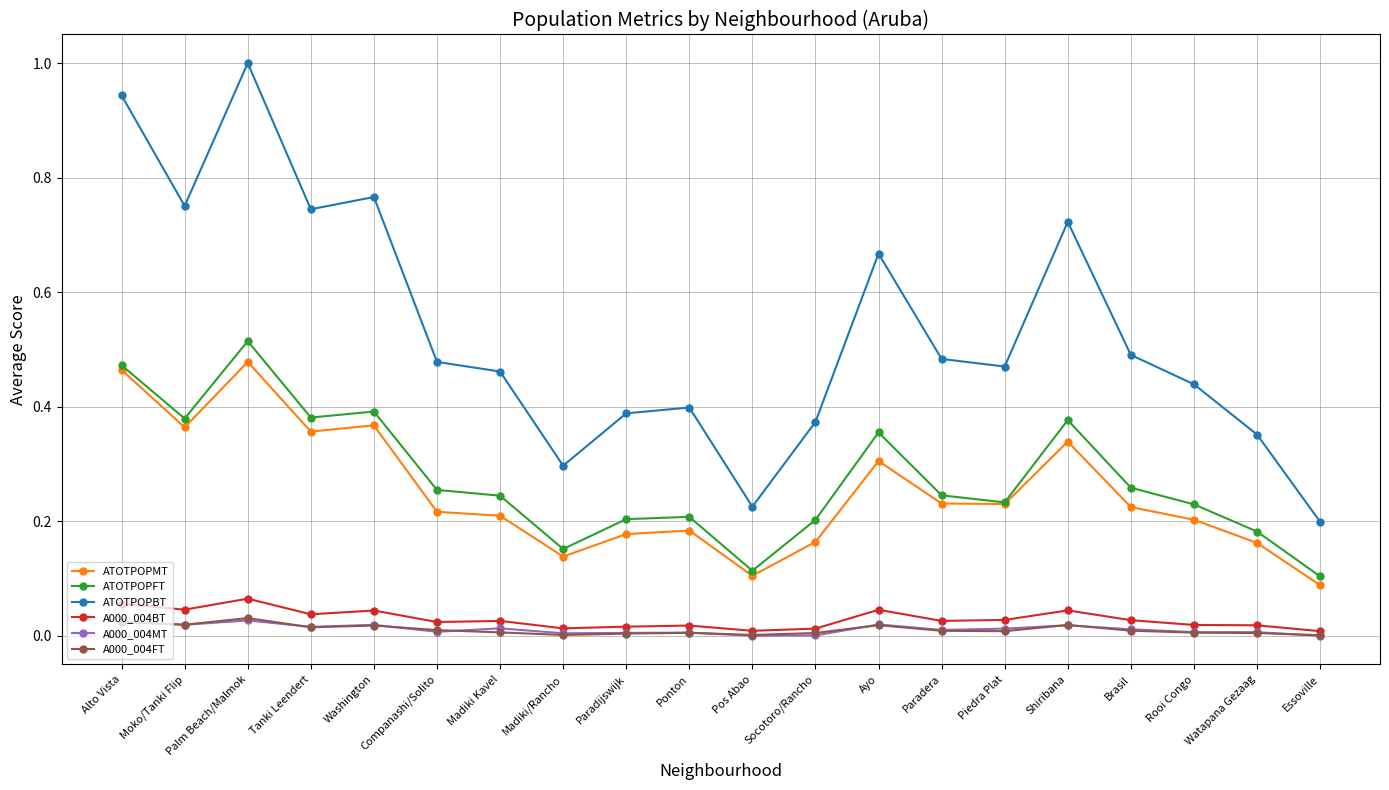

The value of ATOTPOPFT at Ayo is 0.1. True or false?

False